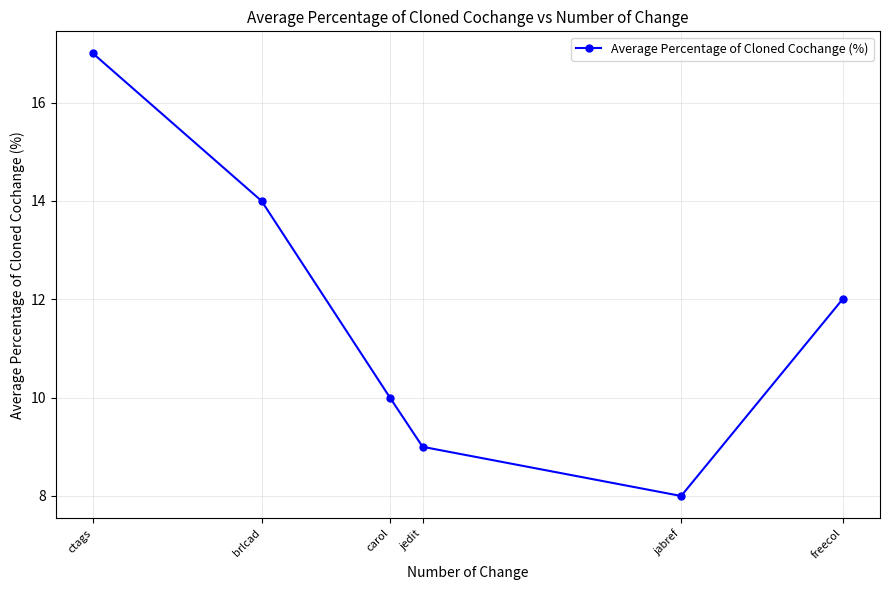

List the labels in order of value, smallest first.

jabref, jedit, carol, freecol, brlcad, ctags